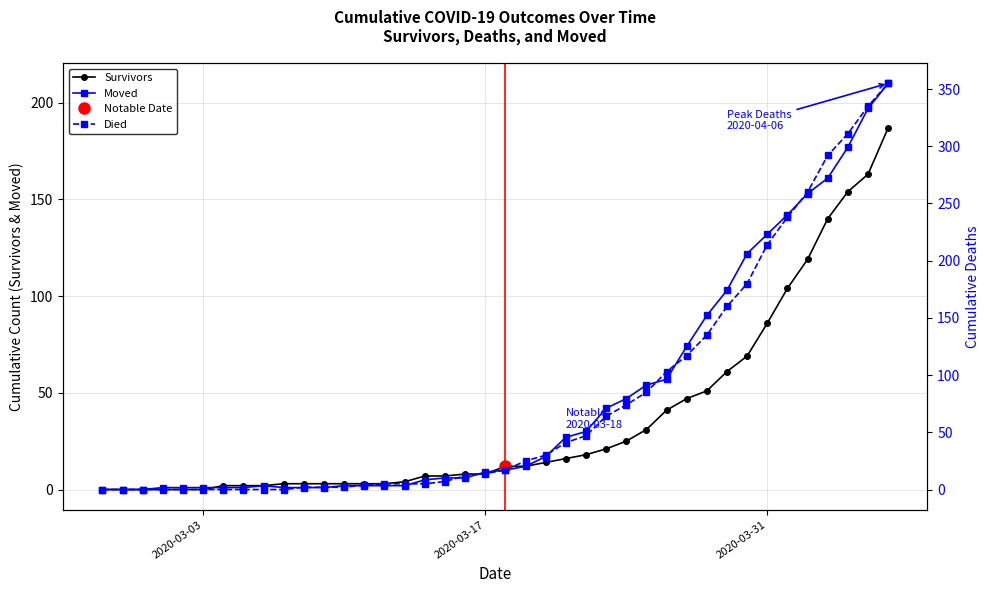

What is the maximum value for Survivors?

187